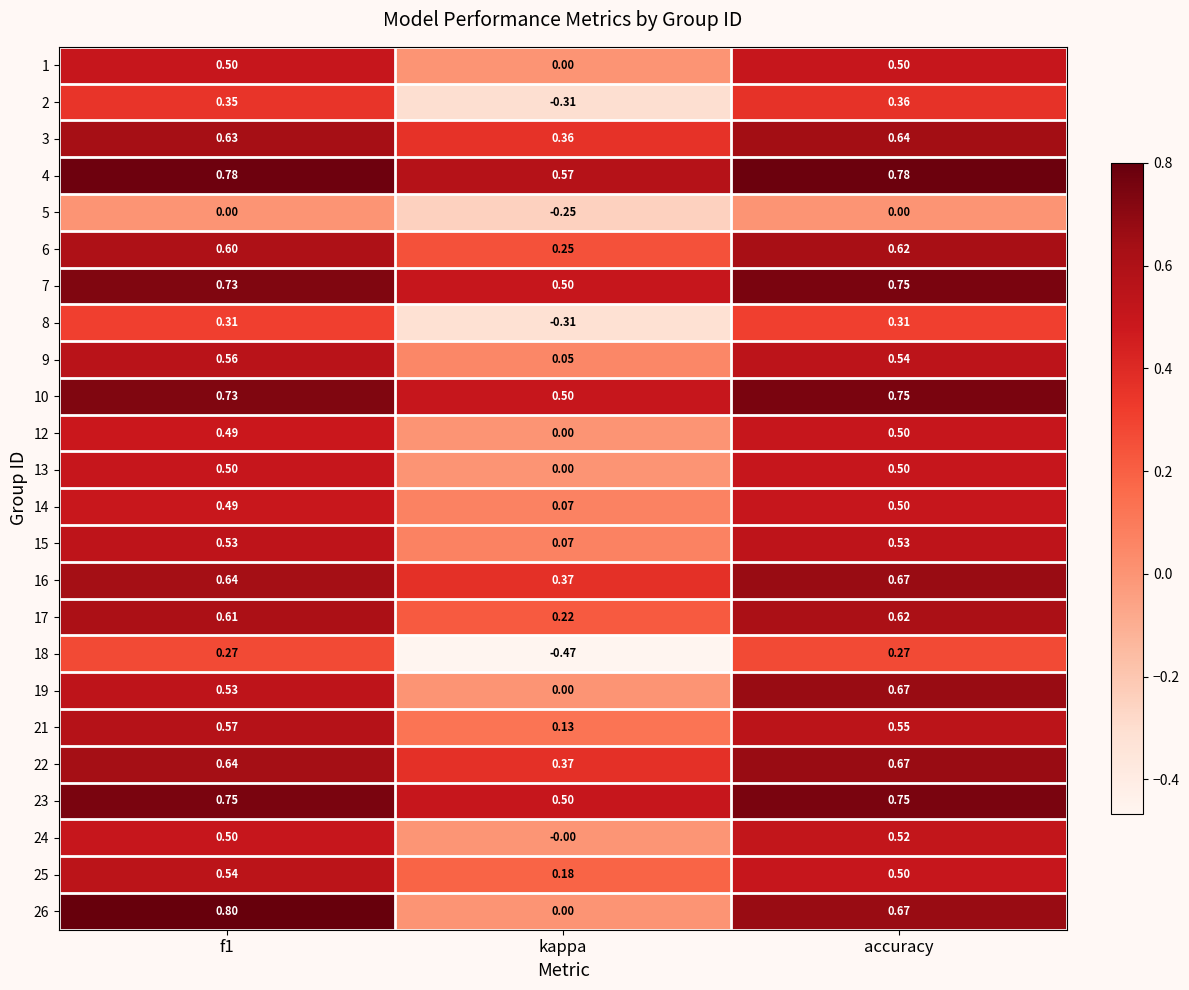

Which series changed the most between f1 and accuracy?

19